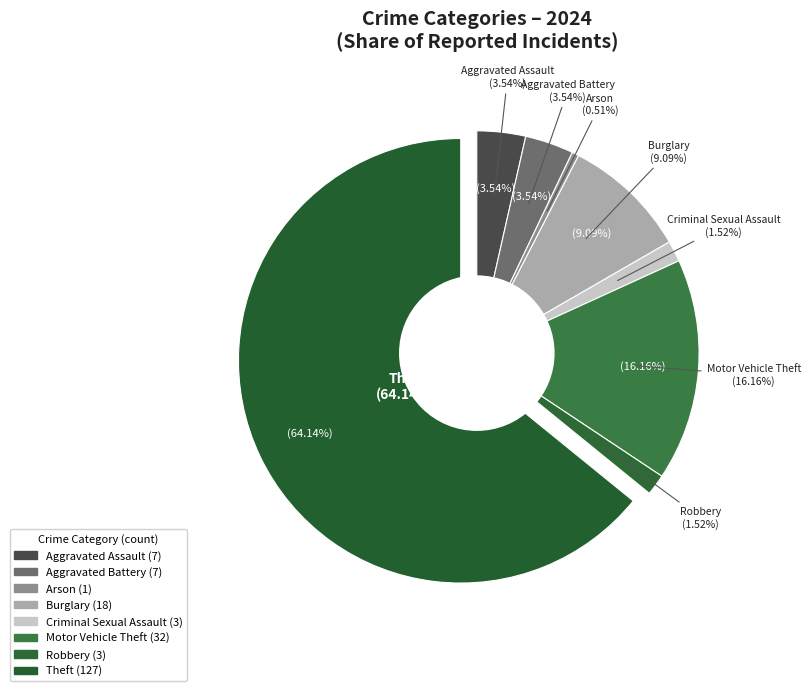

True or false: Motor Vehicle Theft accounts for 16% of the total.

True